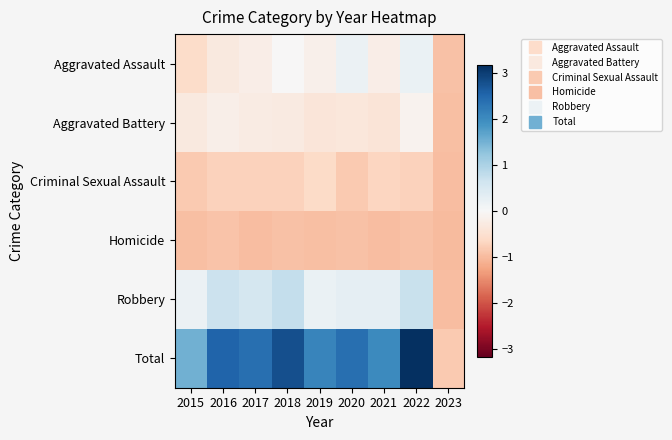

At how many categories does at least one series exceed 0?

8